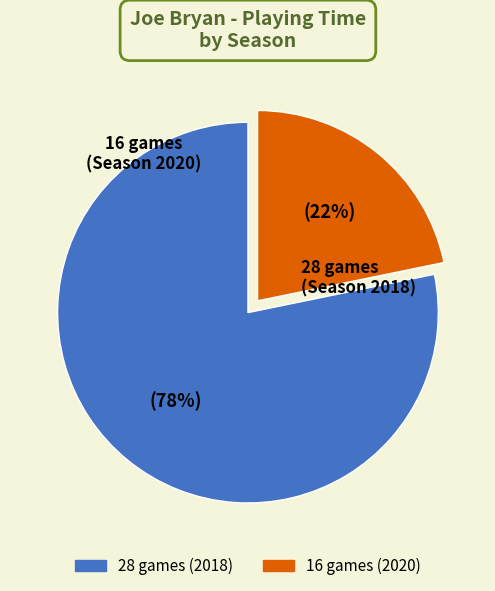

What percentage is the 16 slice, to the nearest percent?

22%